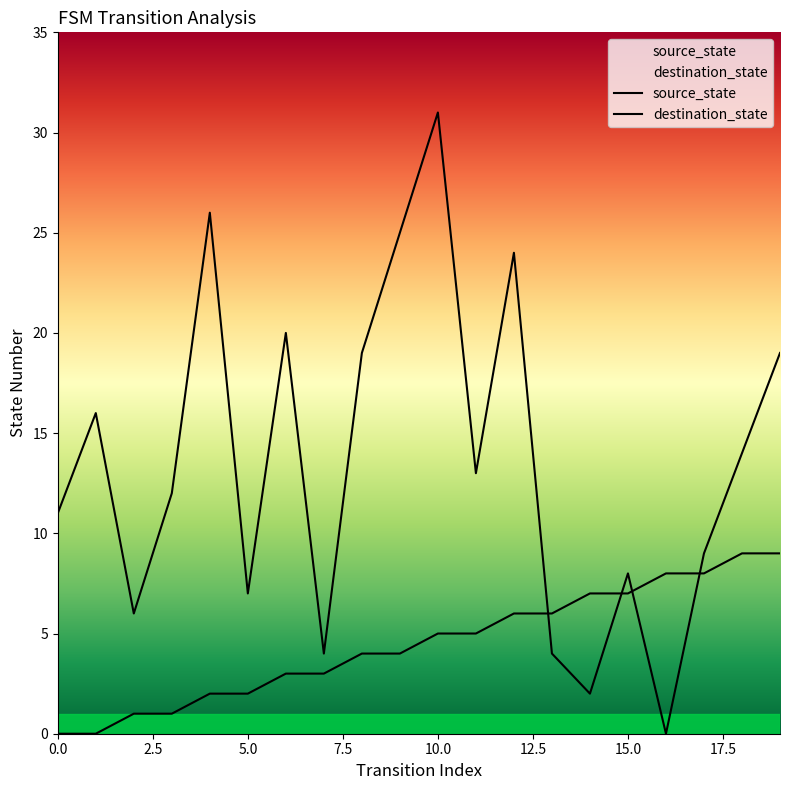

Between which two adjacent categories do destination_state and source_state first intersect?

12 and 13